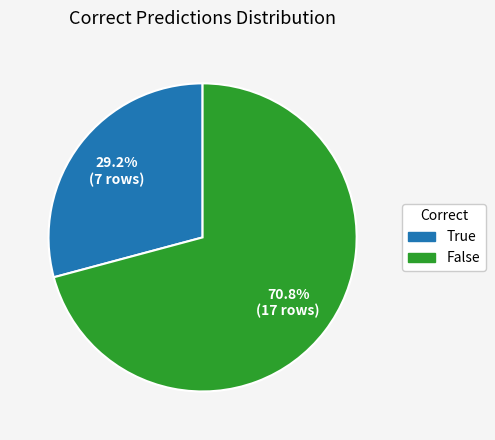

What percentage is the True slice, to the nearest percent?

29%